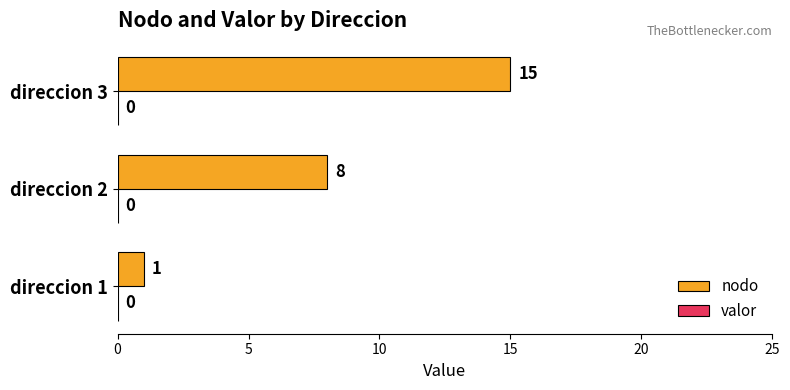

Approximately how many times larger is the value at direccion 3 compared to direccion 2?

1.9